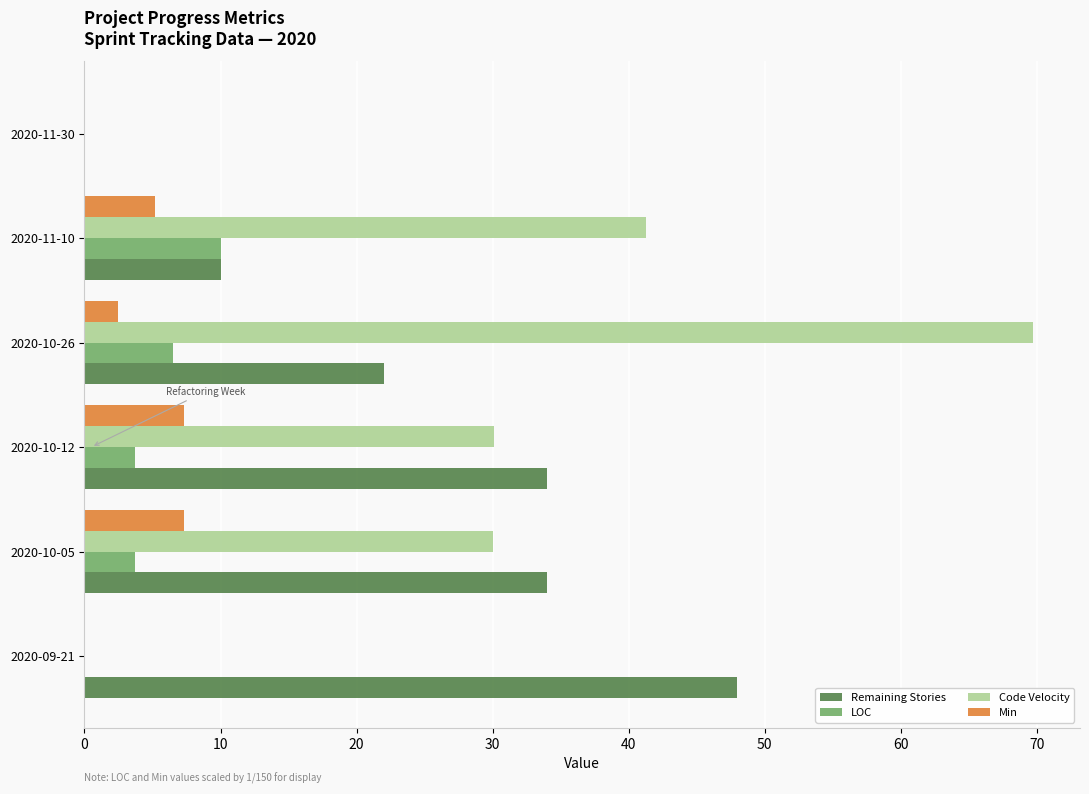

What is the maximum value shown in the chart?

69.7